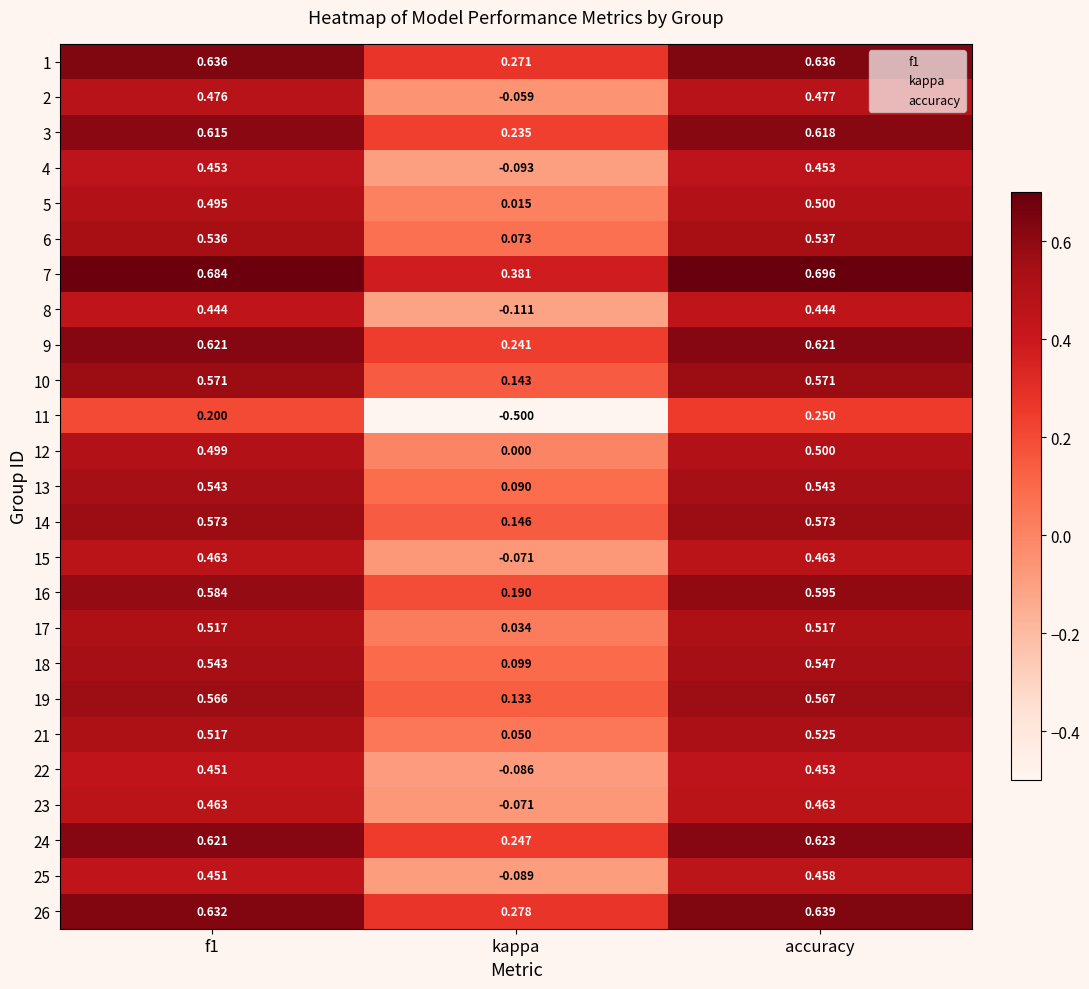

How many data points does each series have?

3